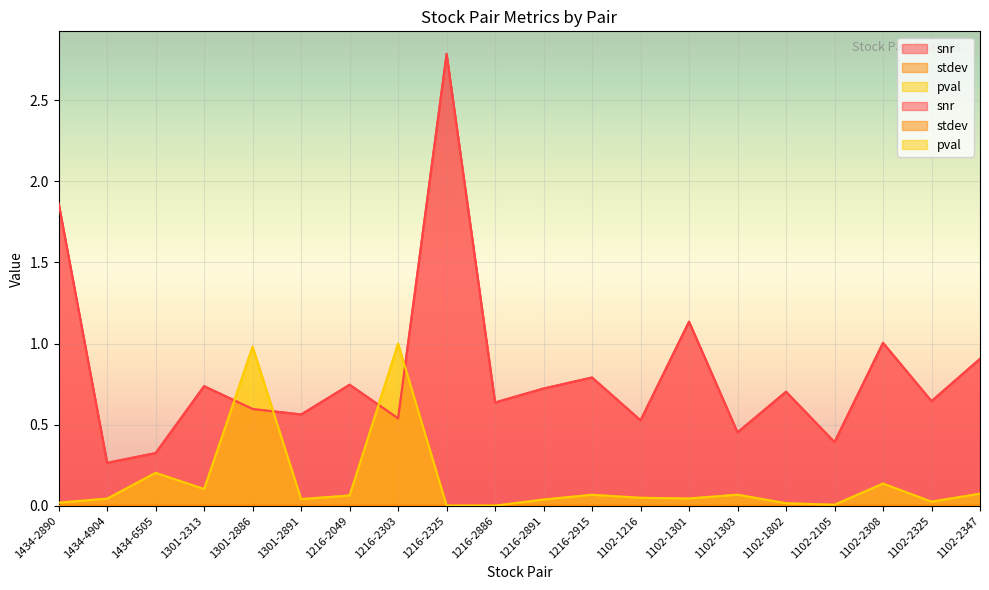

Reading right to left, transcribe all the data shown in this chart.

snr: 0.9	0.6	1.0	0.4	0.7	0.5	1.1	0.5	0.8	0.7	0.6	2.8	0.5	0.7	0.6	0.6	0.7	0.3	0.3	1.9
stdev: 0.0	0.0	0.0	0.0	0.0	0.0	0.0	0.0	0.0	0.0	0.0	0.0	0.0	0.0	0.0	0.0	0.0	0.0	0.0	0.0
pval: 0.1	0.0	0.1	0.0	0.0	0.1	0.0	0.0	0.1	0.0	0.0	0.0	1.0	0.1	0.0	1.0	0.1	0.2	0.0	0.0